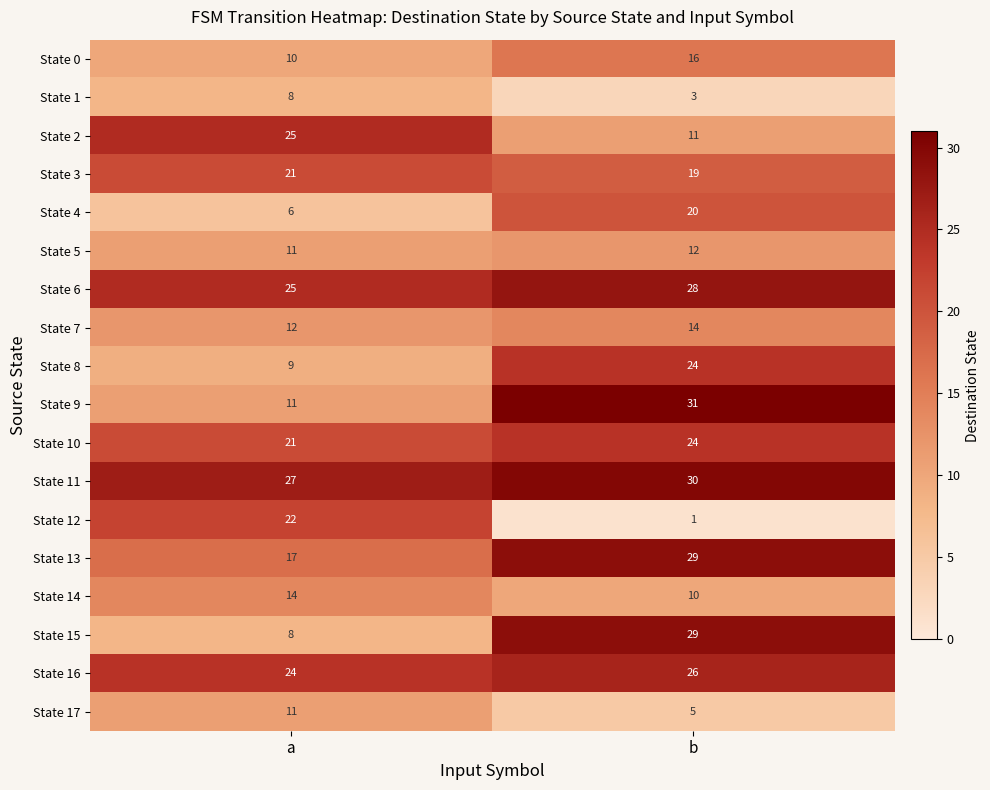

What is the sum of the State 15 values at b and a?

37